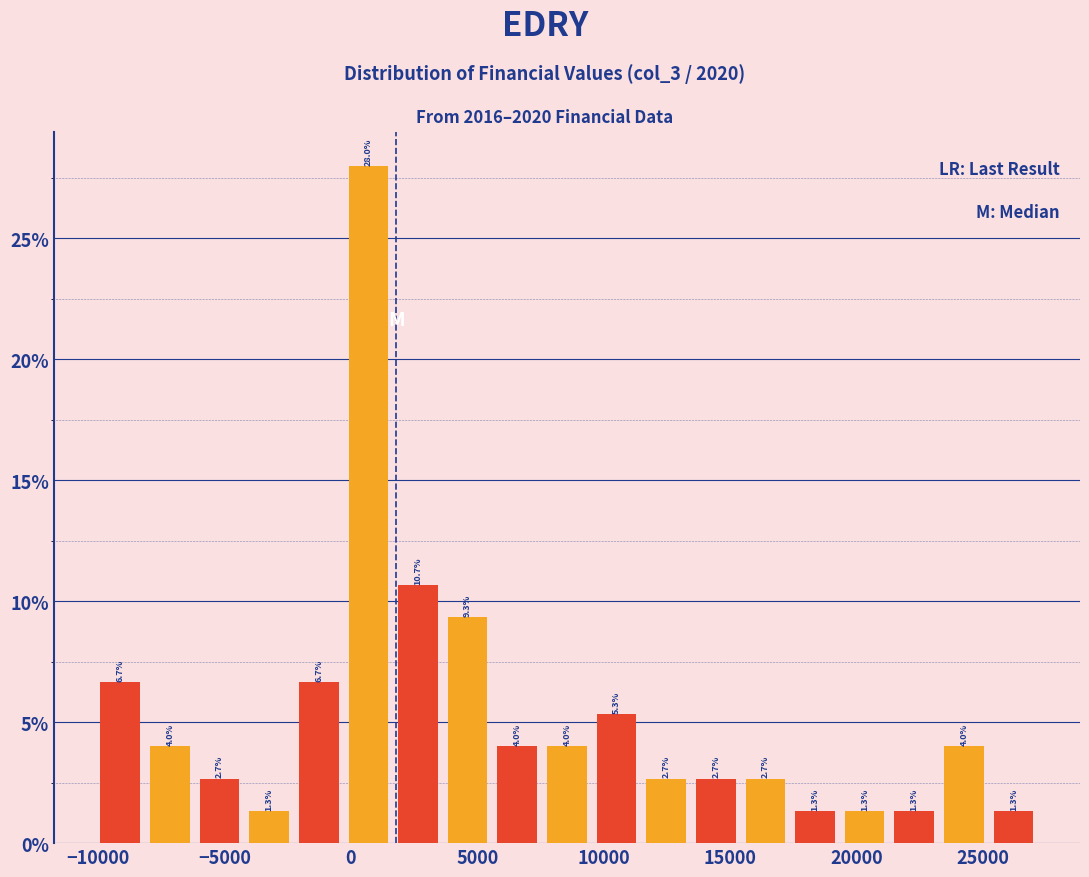

Around what value on the x-axis is the tallest bar? Give the approximate position of its centre, as read against the axis.

500